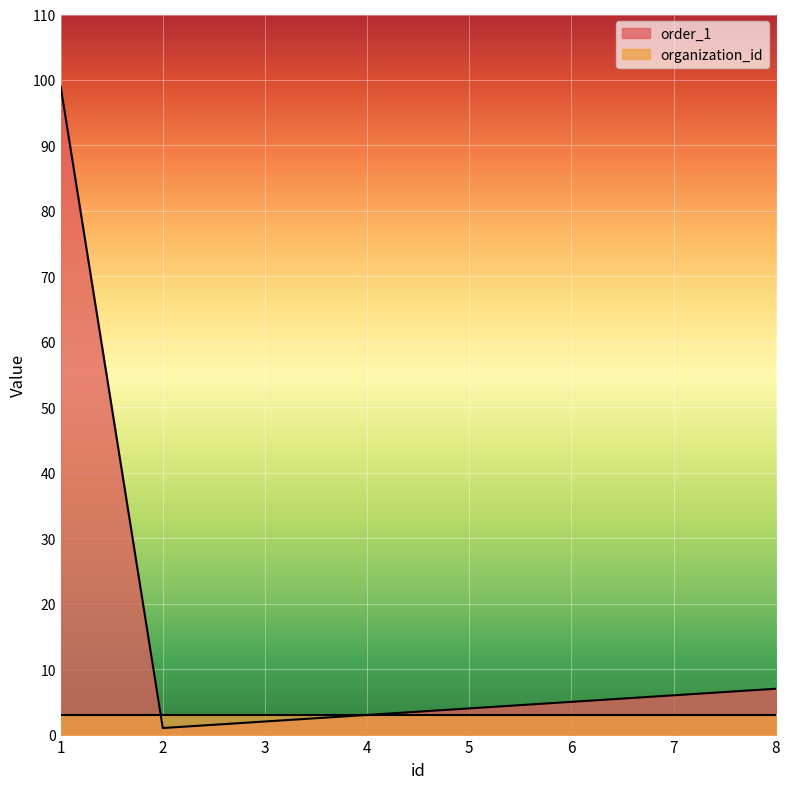

What is the difference between the values at 6 and 4?

2